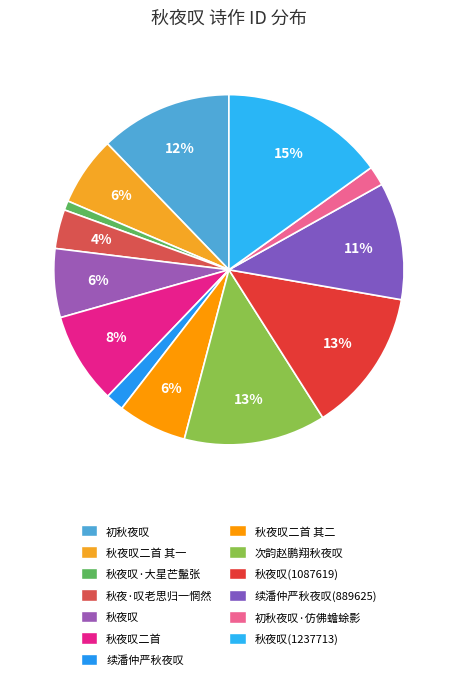

To the nearest percent, what is the average slice percentage?

8%